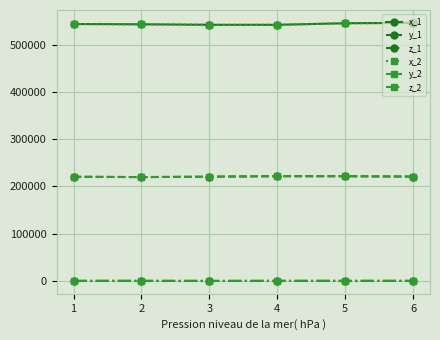

Is the value of x_1 at 6 greater than the value of y_1 at 1?

Yes